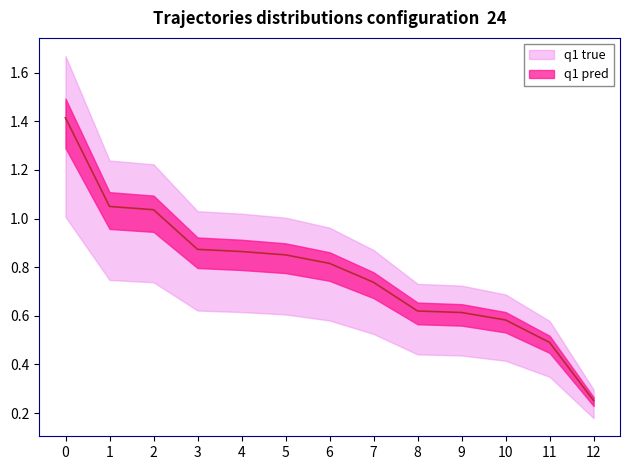

True or false: q1 true has more than 0 points higher than both neighbors.

False